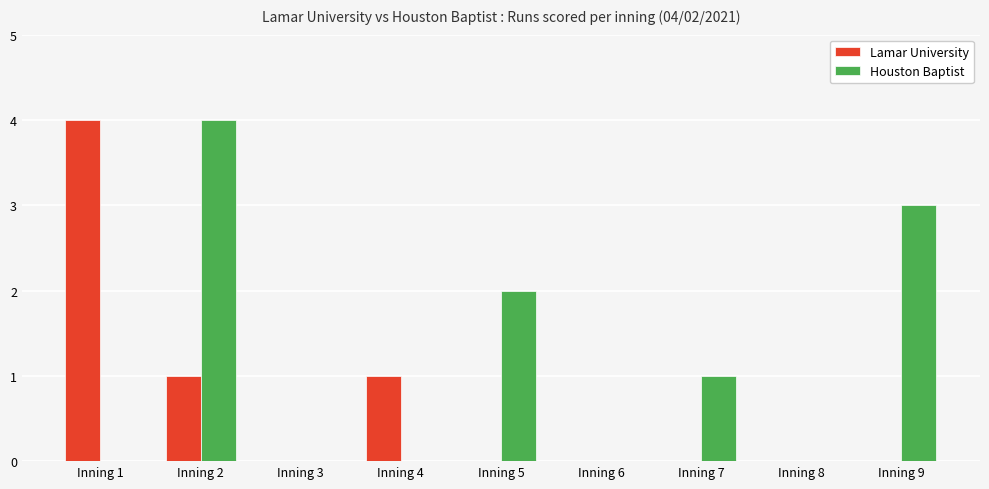

How many groups of bars are there?

9